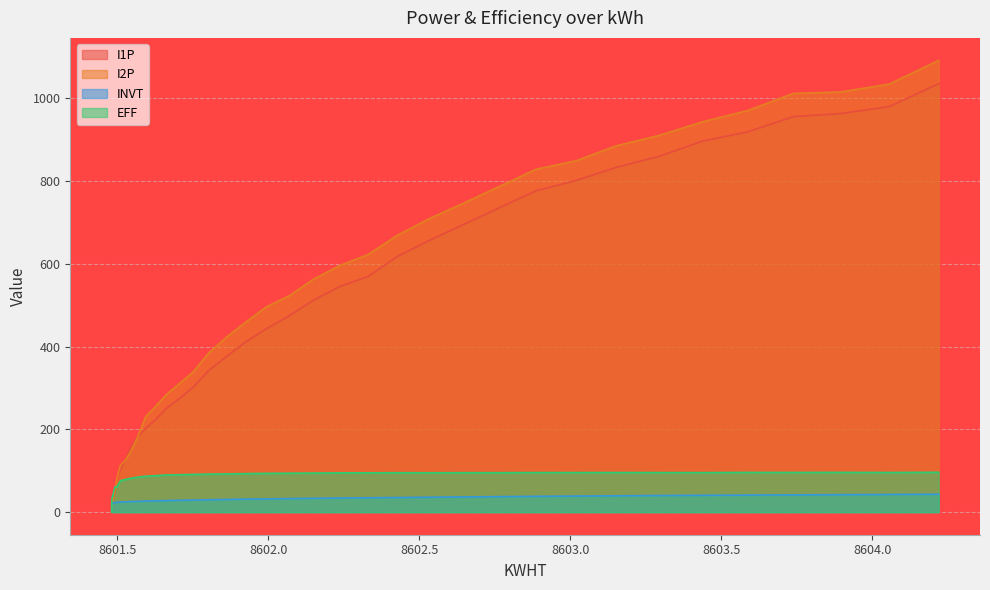

Rank the series by their maximum value, from lowest to highest.

INVT, EFF, I1P, I2P